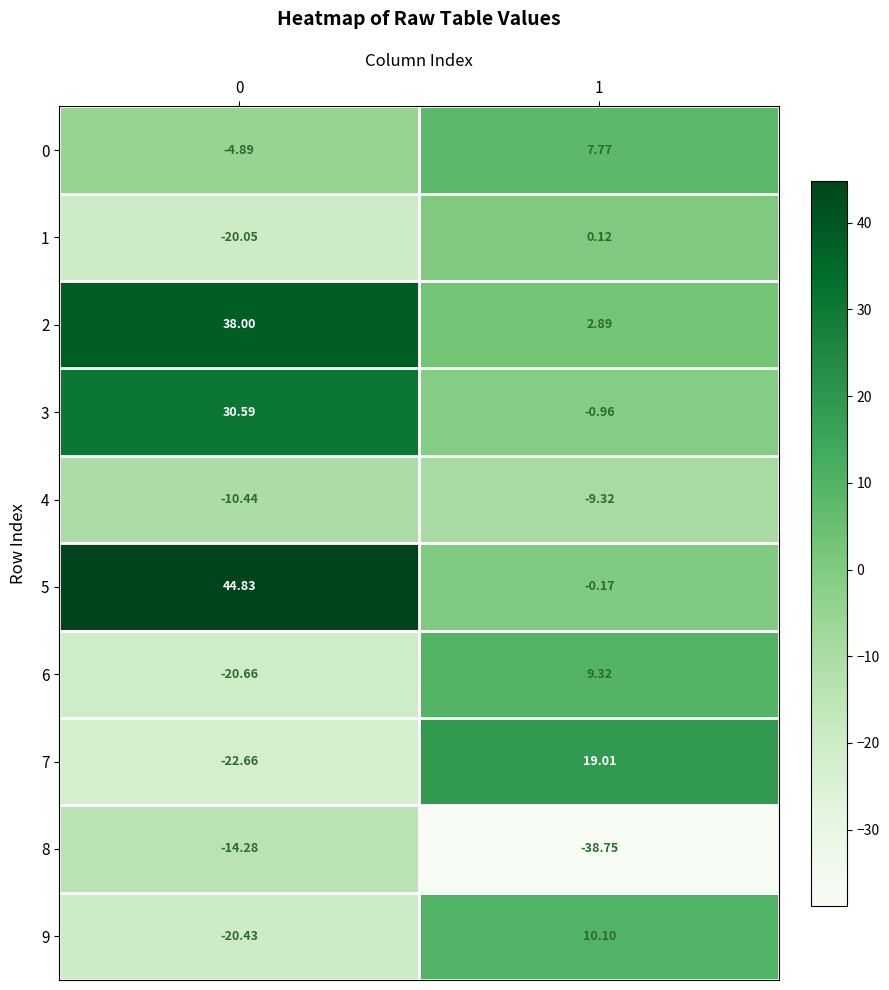

Between 0 and 1, which series saw the biggest shift?

5